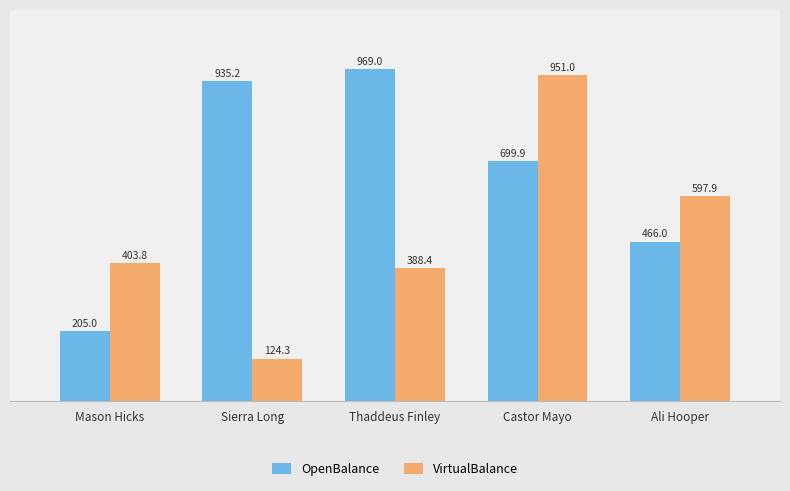

What is the minimum value shown in the chart?

124.3